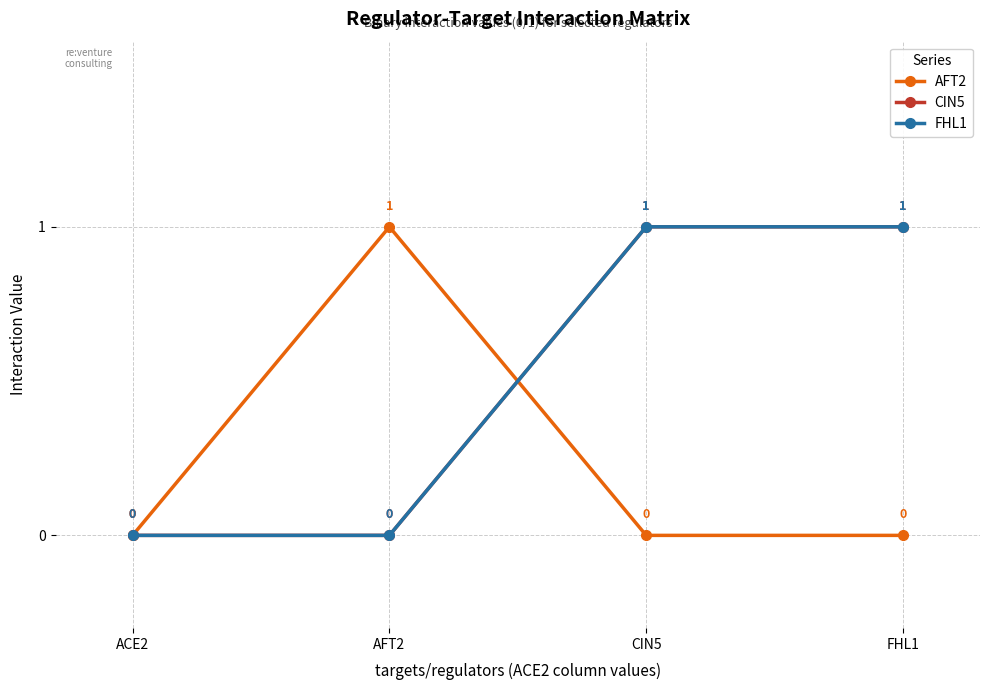

Count the CIN5 values in the range 0 to 1.

4